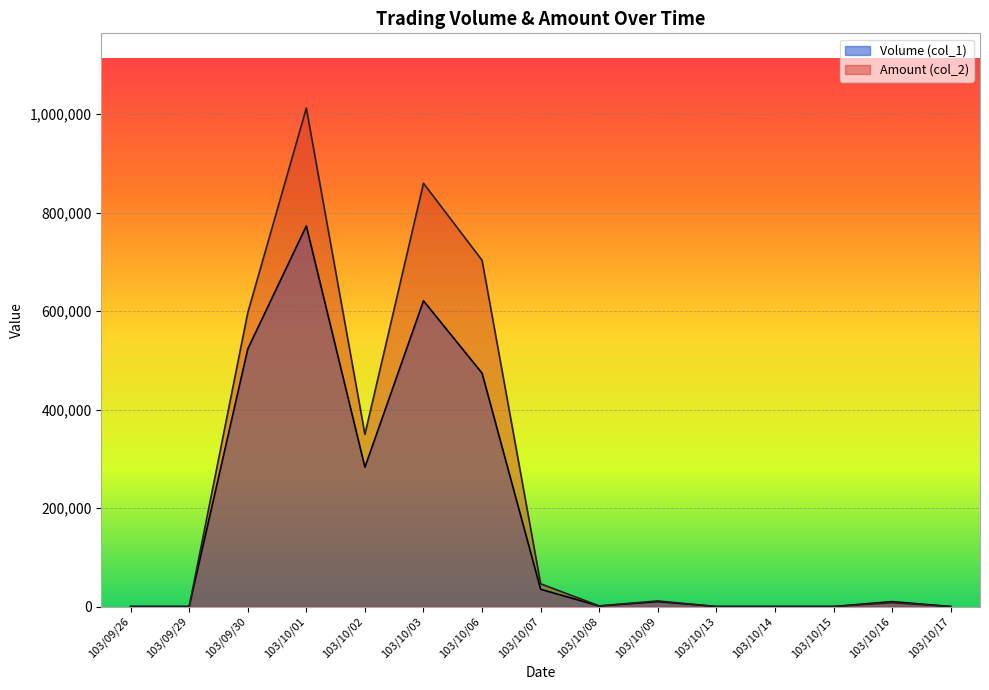

Rank the categories by Volume (col_1) value from highest to lowest.

103/10/01, 103/10/03, 103/09/30, 103/10/06, 103/10/02, 103/10/07, 103/10/09, 103/10/16, 103/10/08, 103/09/26, 103/09/29, 103/10/13, 103/10/14, 103/10/15, 103/10/17